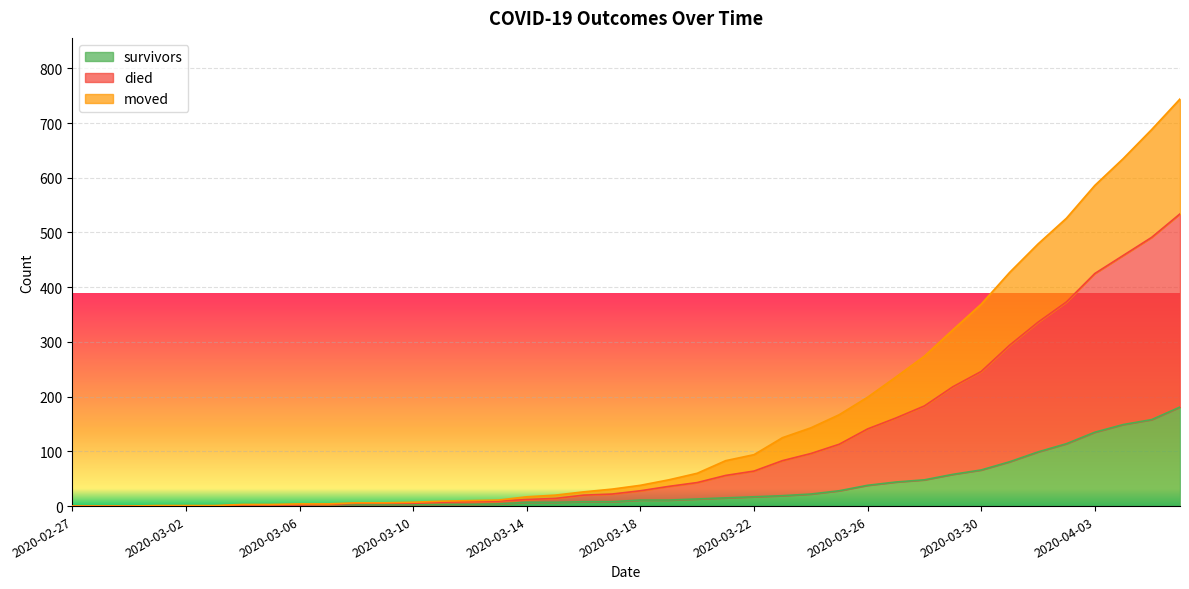

What is the greatest value displayed?

744